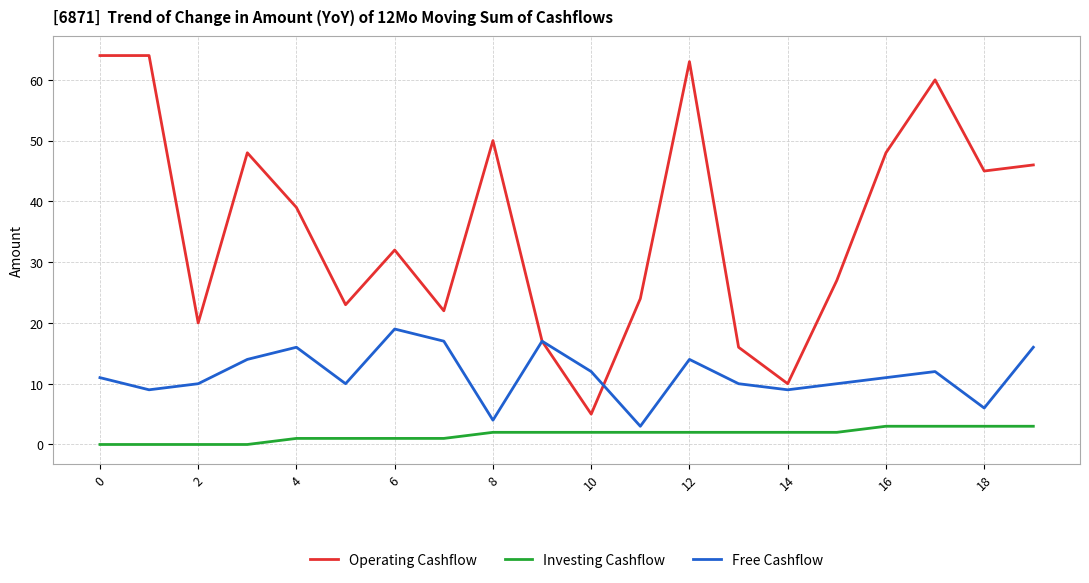

What is the maximum value for Free Cashflow?

19